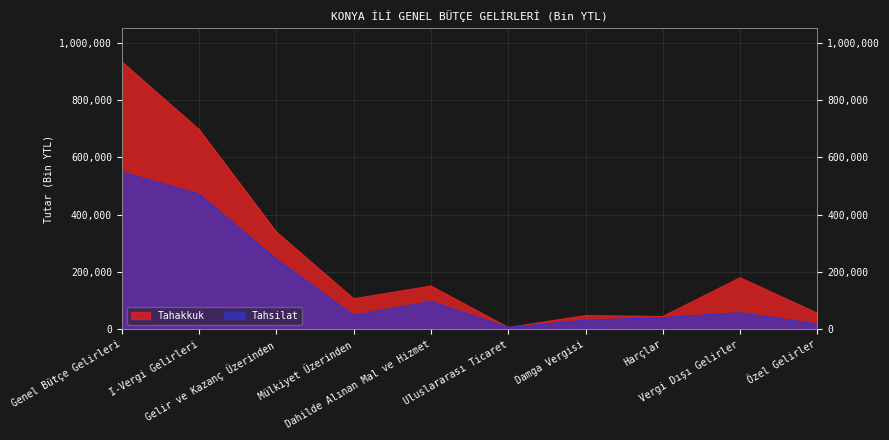

Where is the first local minimum for Tahakkuk?

Mülkiyet Üzerinden